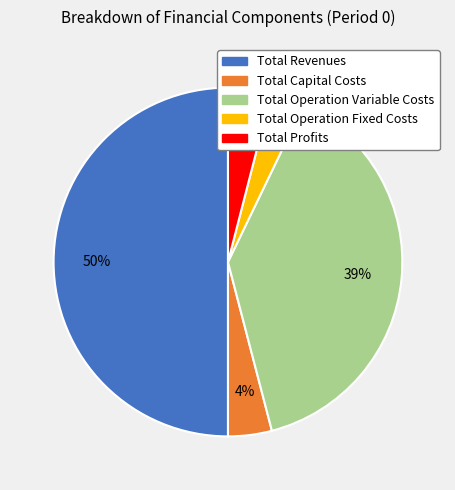

What is the smallest slice in the pie chart?

Total Operation Fixed Costs